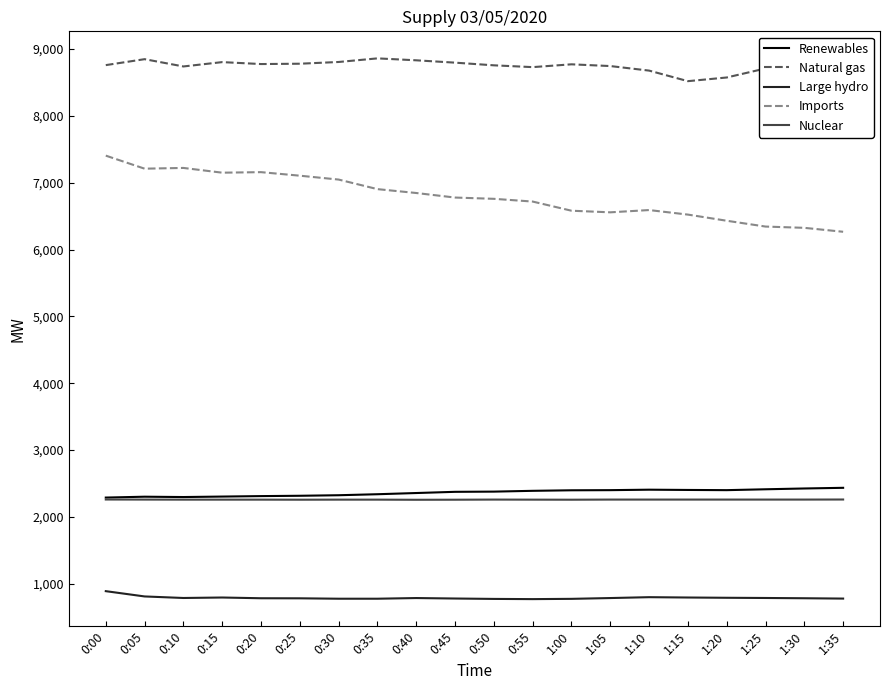

At 1:20, list the series in order from smallest to largest.

Large hydro, Nuclear, Renewables, Imports, Natural gas